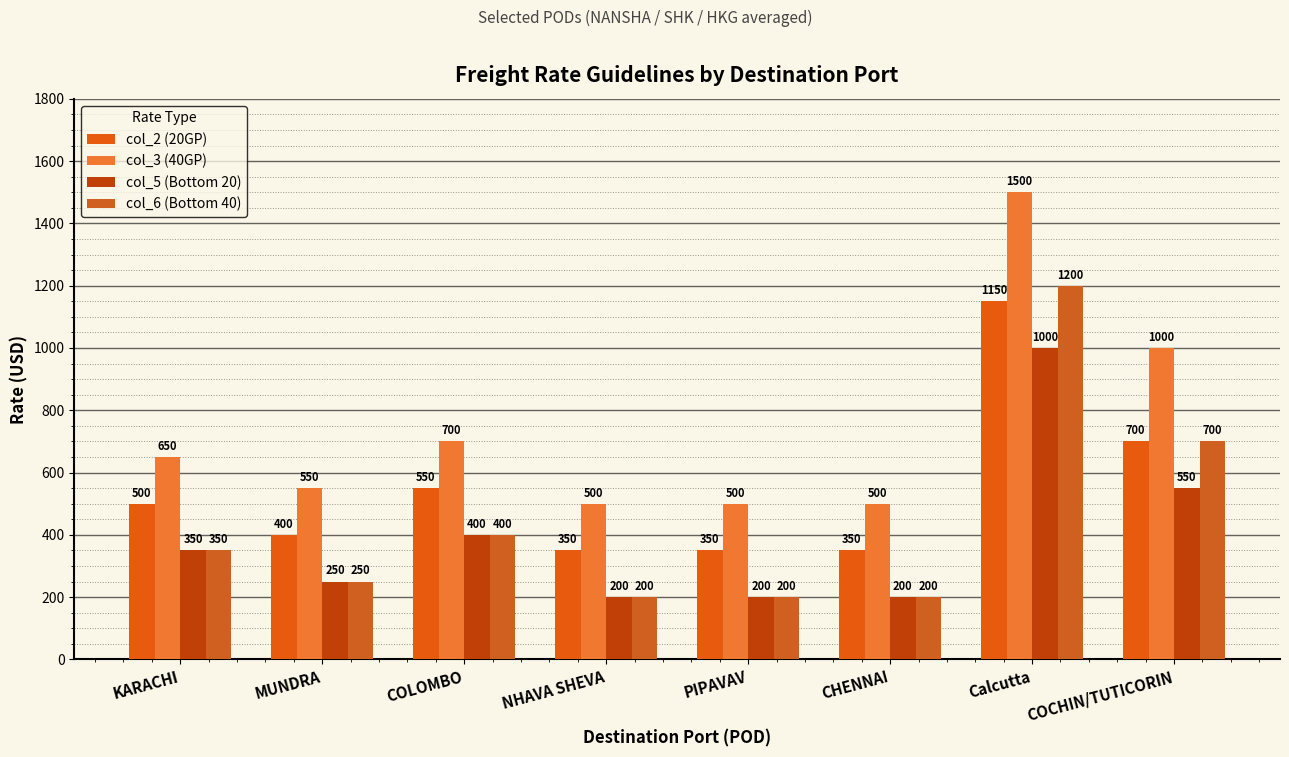

What position from the left is NHAVA SHEVA?

4